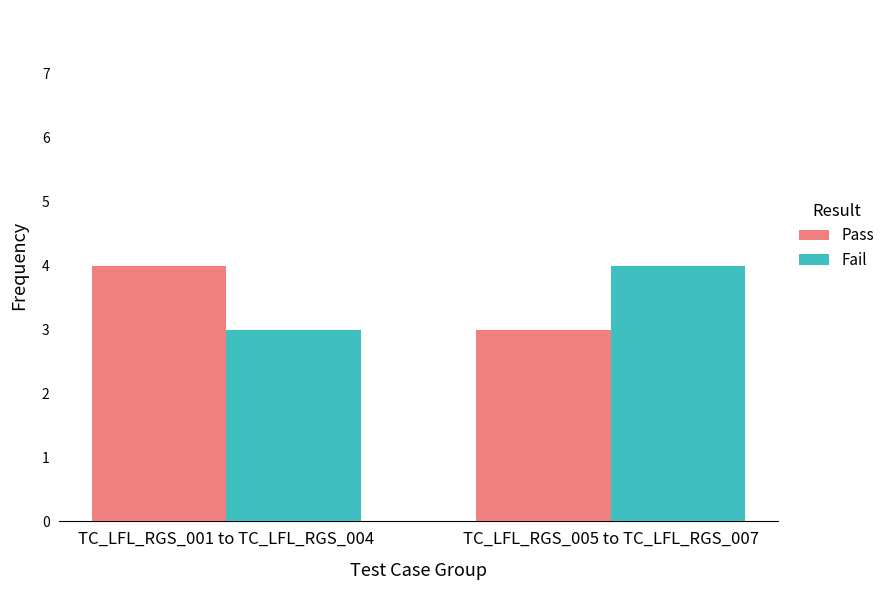

What position from the right is TC_LFL_RGS_005 to TC_LFL_RGS_007?

1